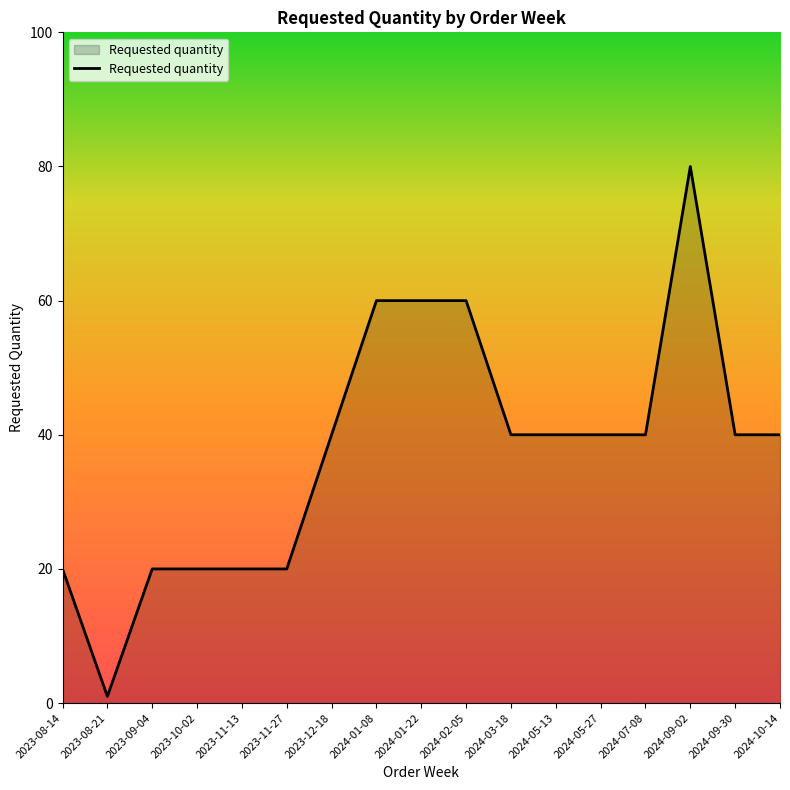

At which category does the chart reach its minimum across all series?

2023-08-21